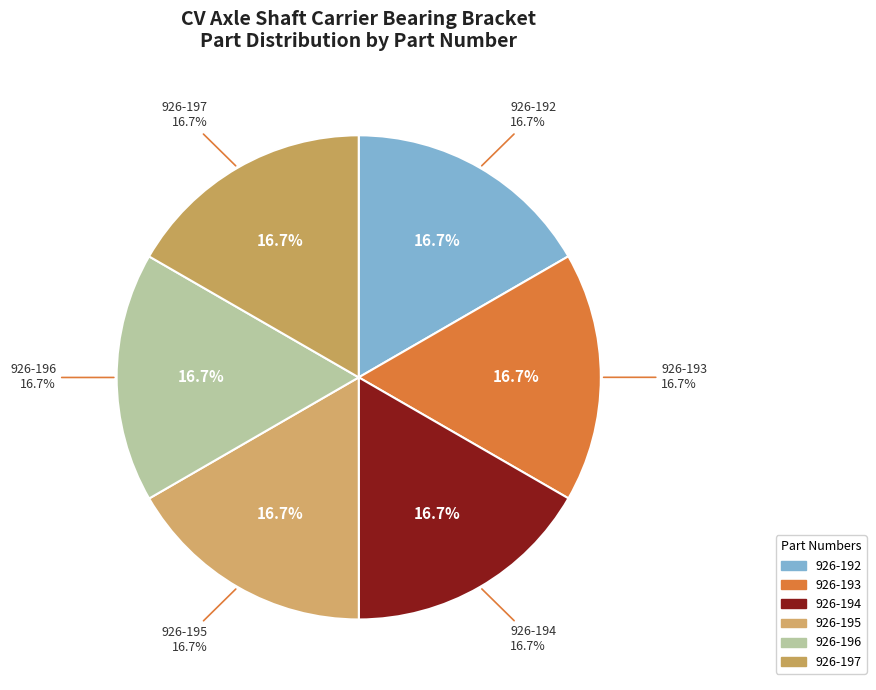

What is the ratio of the value at 926-196 to the value at 926-195?

1.0